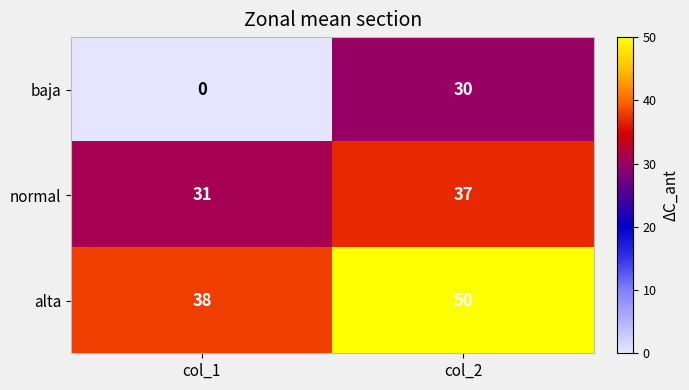

The value of alta at col_1 is 17. True or false?

False